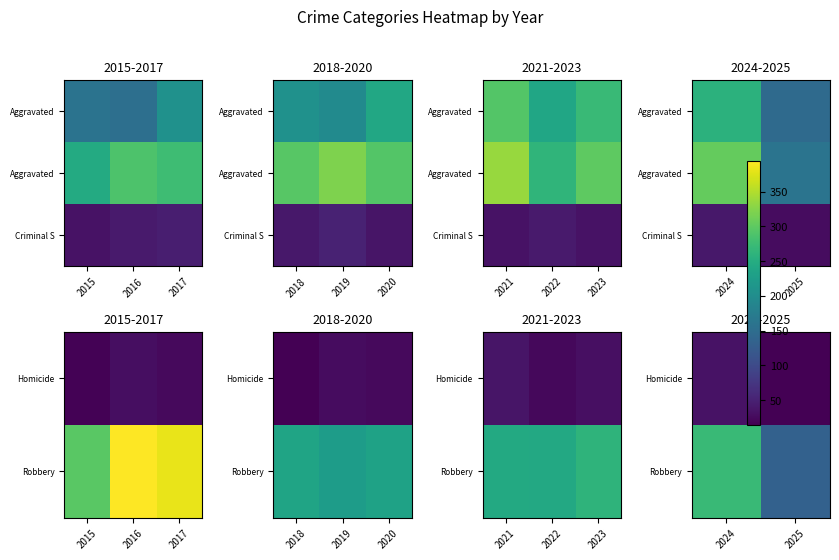

The value of Robbery at 2024 is 143. True or false?

False